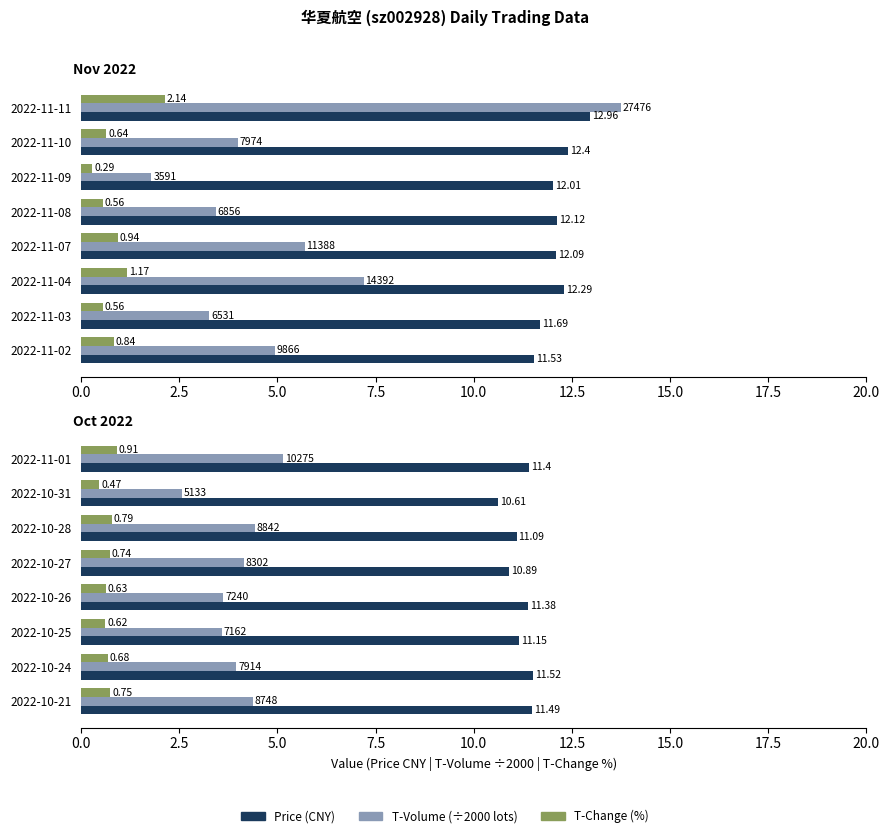

What is the value of the T-Volume (÷2000 lots) bar at the 6th from the left?

3.6